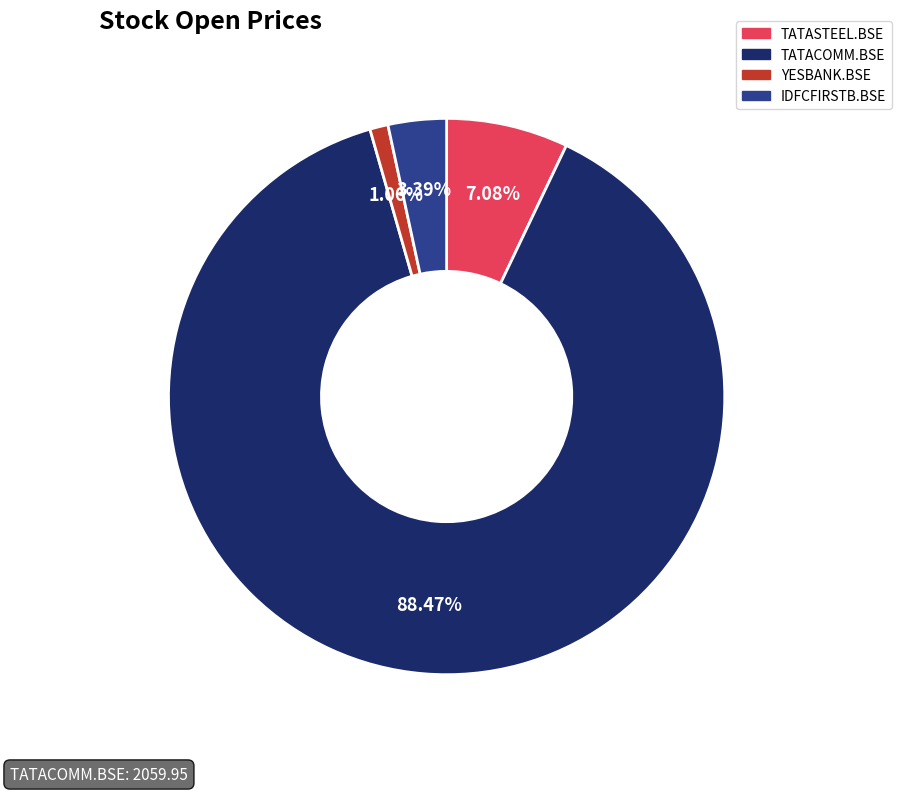

Rank the categories by value from lowest to highest.

YESBANK.BSE, IDFCFIRSTB.BSE, TATASTEEL.BSE, TATACOMM.BSE